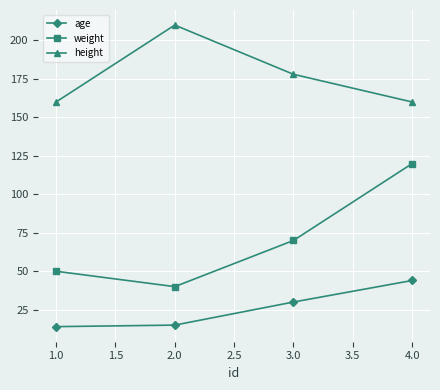

What is the difference between the second highest and second lowest values in the age series?

15